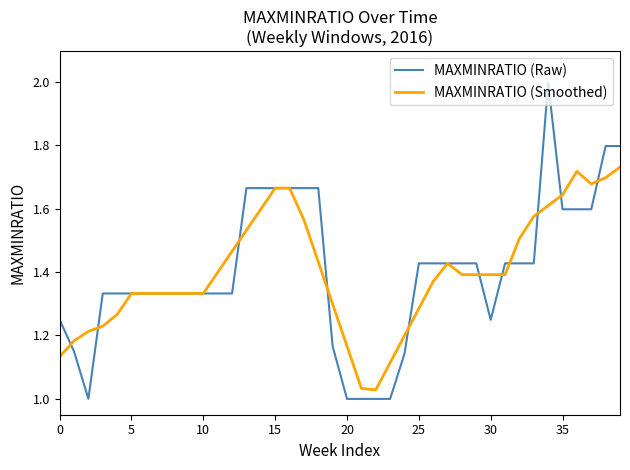

List the series in order of their peak value, lowest first.

MAXMINRATIO (Smoothed), MAXMINRATIO (Raw)